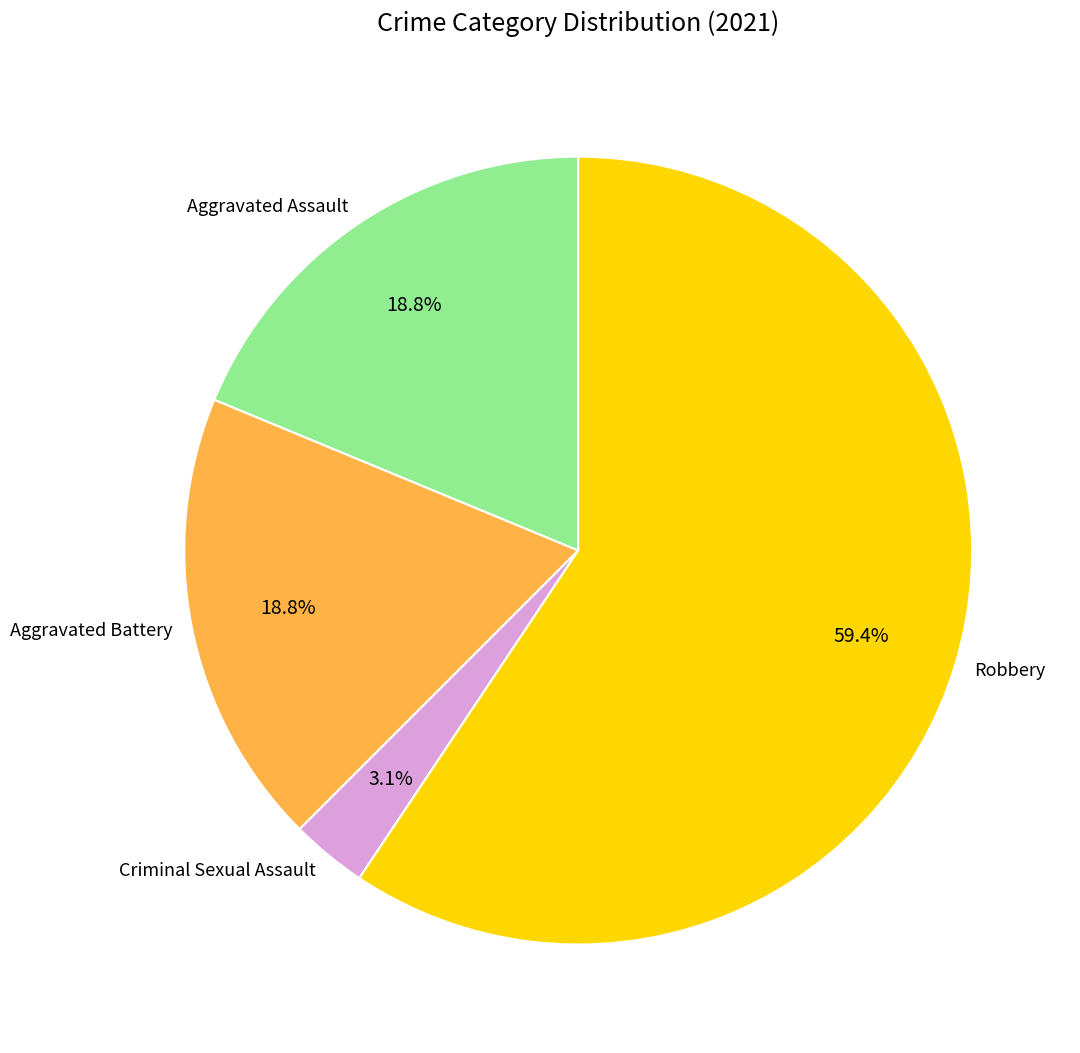

Combined, do Aggravated Battery and Aggravated Assault account for over 50%?

No